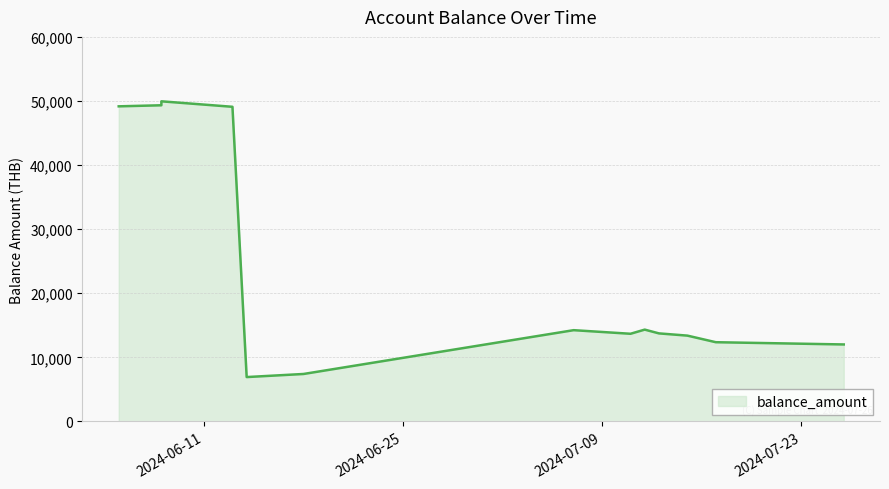

How many interior local valleys (lower than both neighbors) does the data have?

2